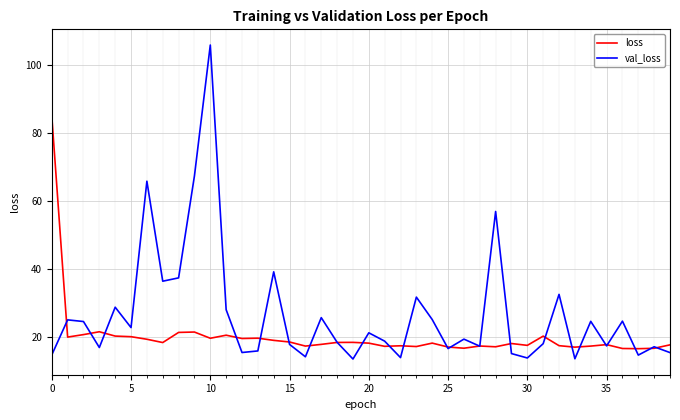

Which series has the largest range (max minus min)?

val_loss